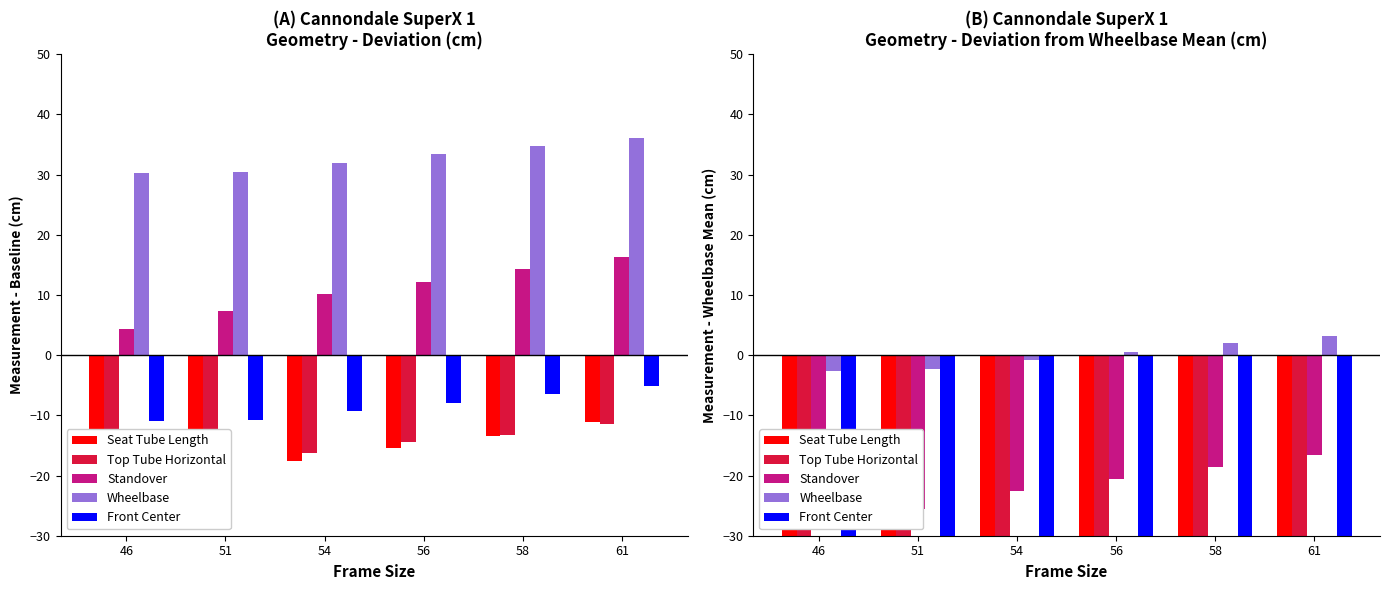

What is the sum of the Standover values at 51 and 58?

-44.1